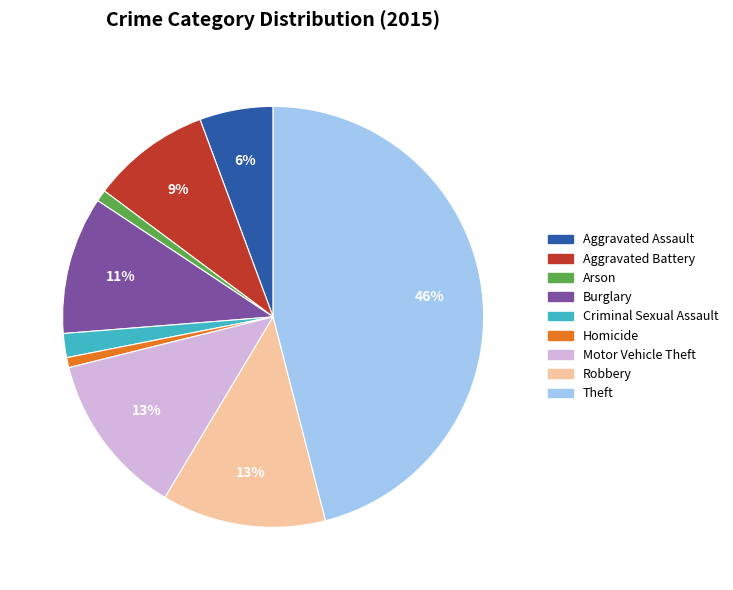

Which has a higher value, Aggravated Battery or Theft?

Theft